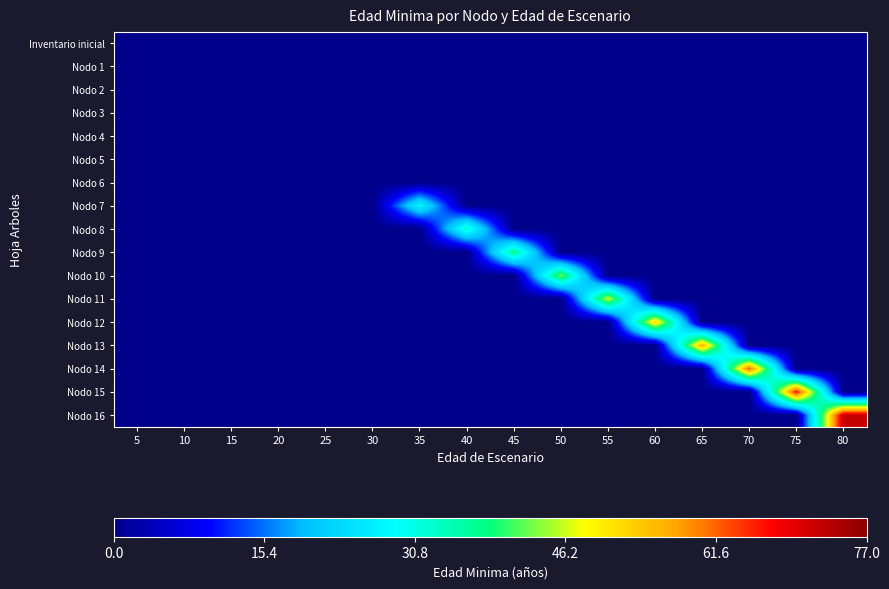

How many series are shown in this chart?

17